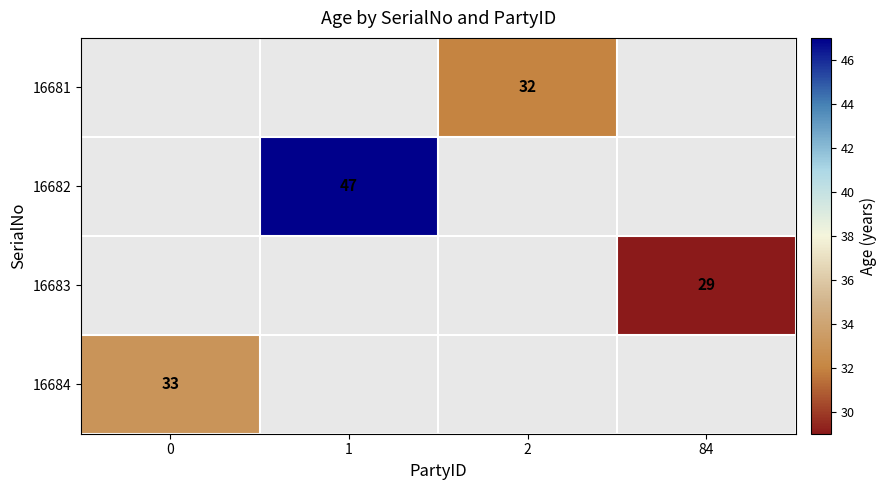

Which label corresponds to the largest value in the chart?

1